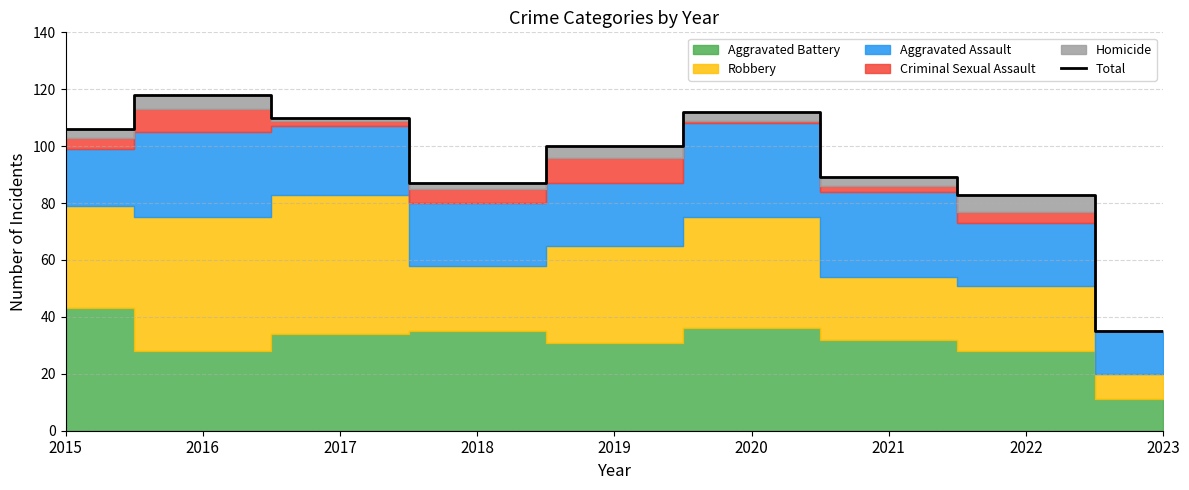

Which category has the highest value across all series?

2016